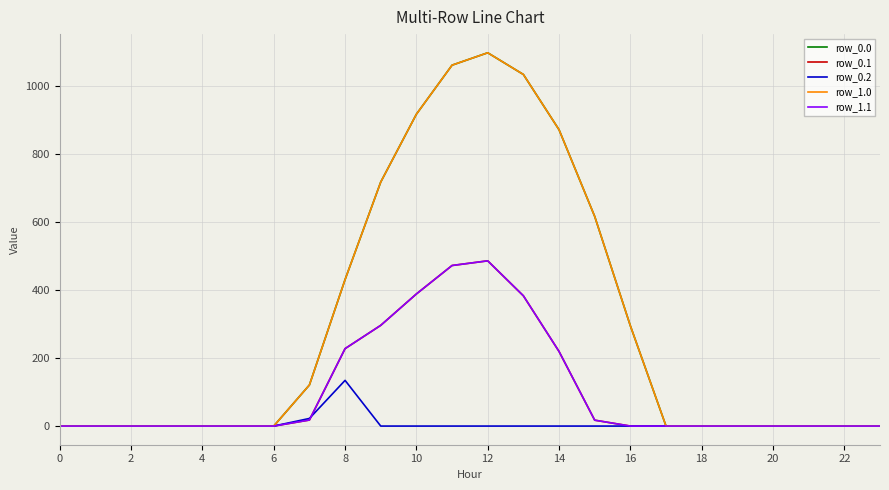

What is the value of the row_1.0 point at the 16th from the left?

615.9